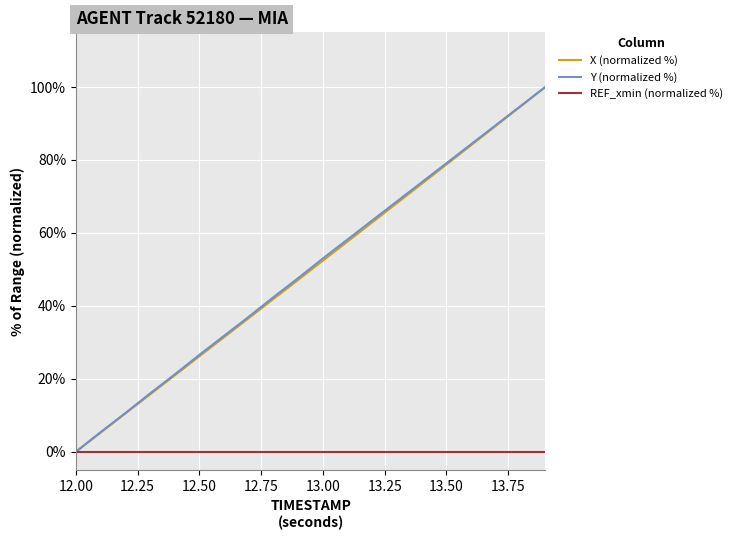

What is the greatest value displayed?

100.0